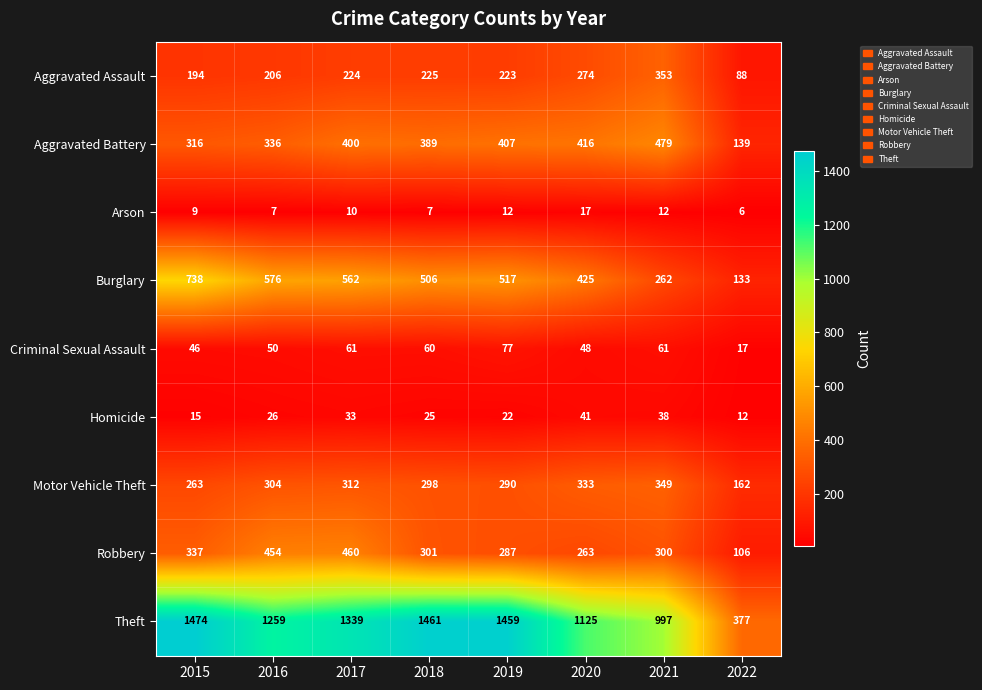

What is the greatest value displayed?

1474